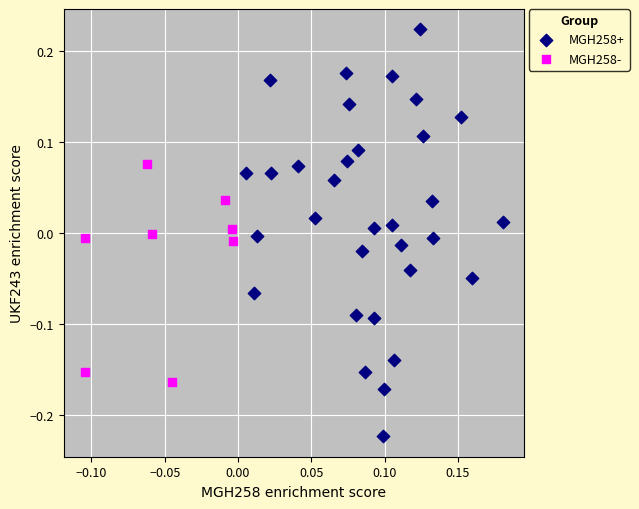

Which series reaches the minimum Y coordinate?

MGH258+